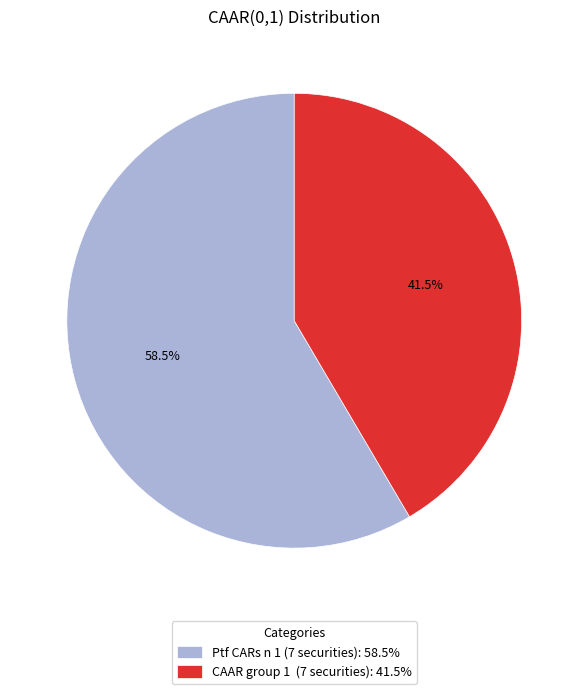

Do Ptf CARs n 1 (7 securities): 58.5% and CAAR group 1 (7 securities): 41.5% together represent more than half of the pie?

Yes